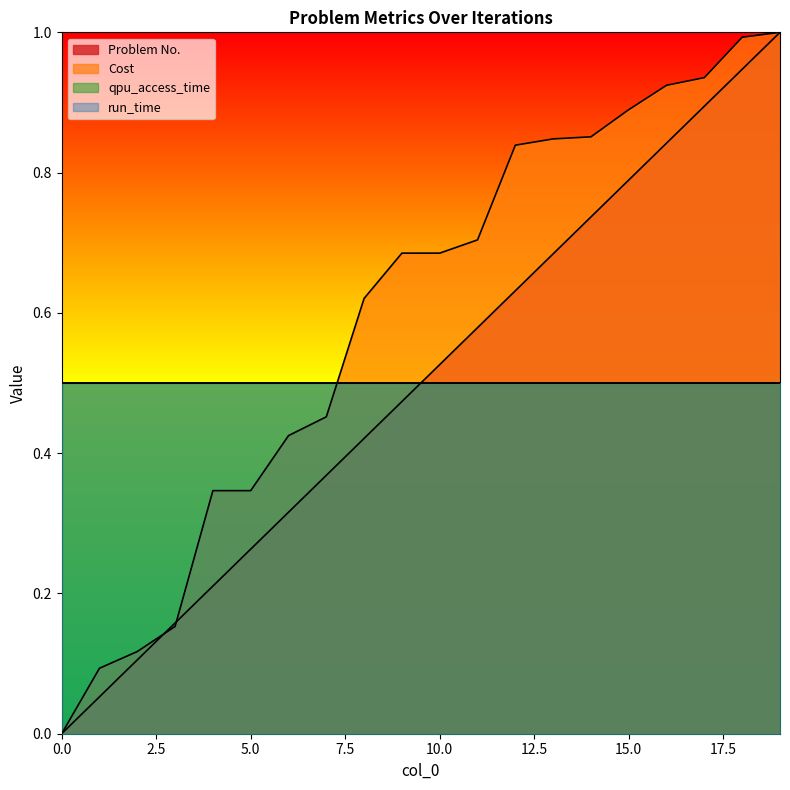

How many intersections are there between Problem No. and Cost?

2